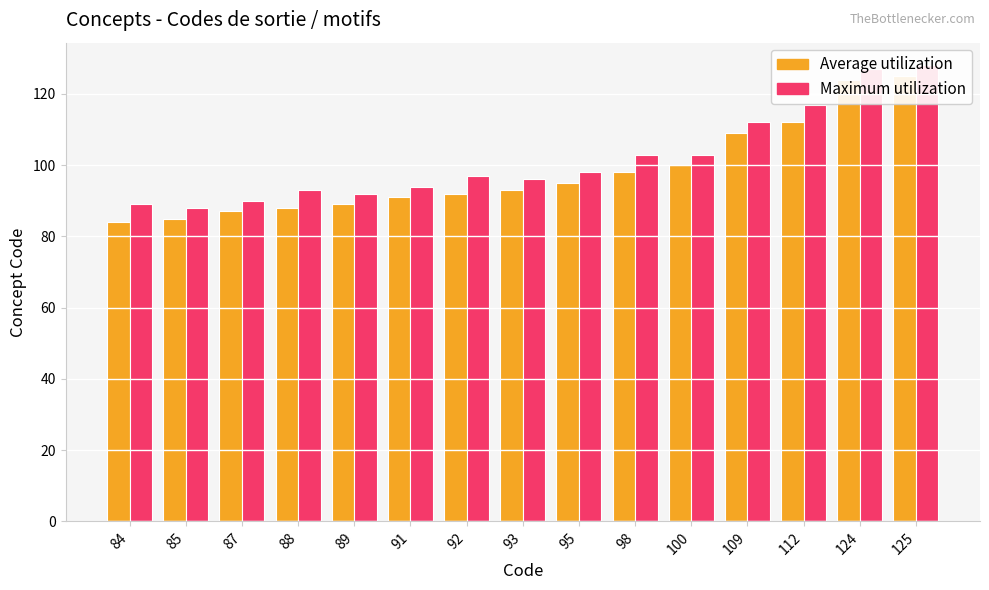

Count the number of data series in this chart.

2